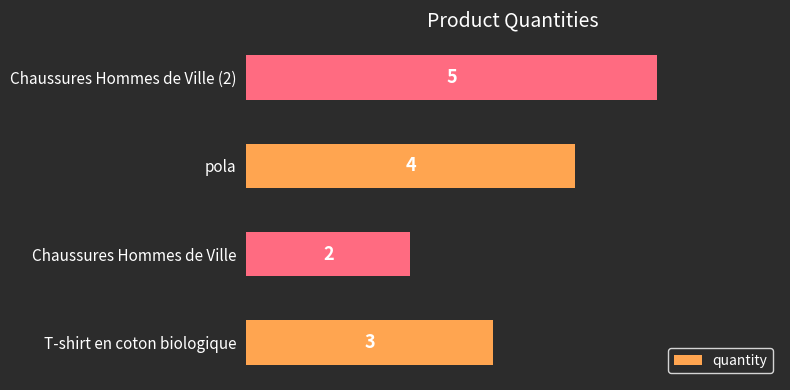

List the labels in order of value, largest first.

Chaussures Hommes de Ville (2), pola, T-shirt en coton biologique, Chaussures Hommes de Ville